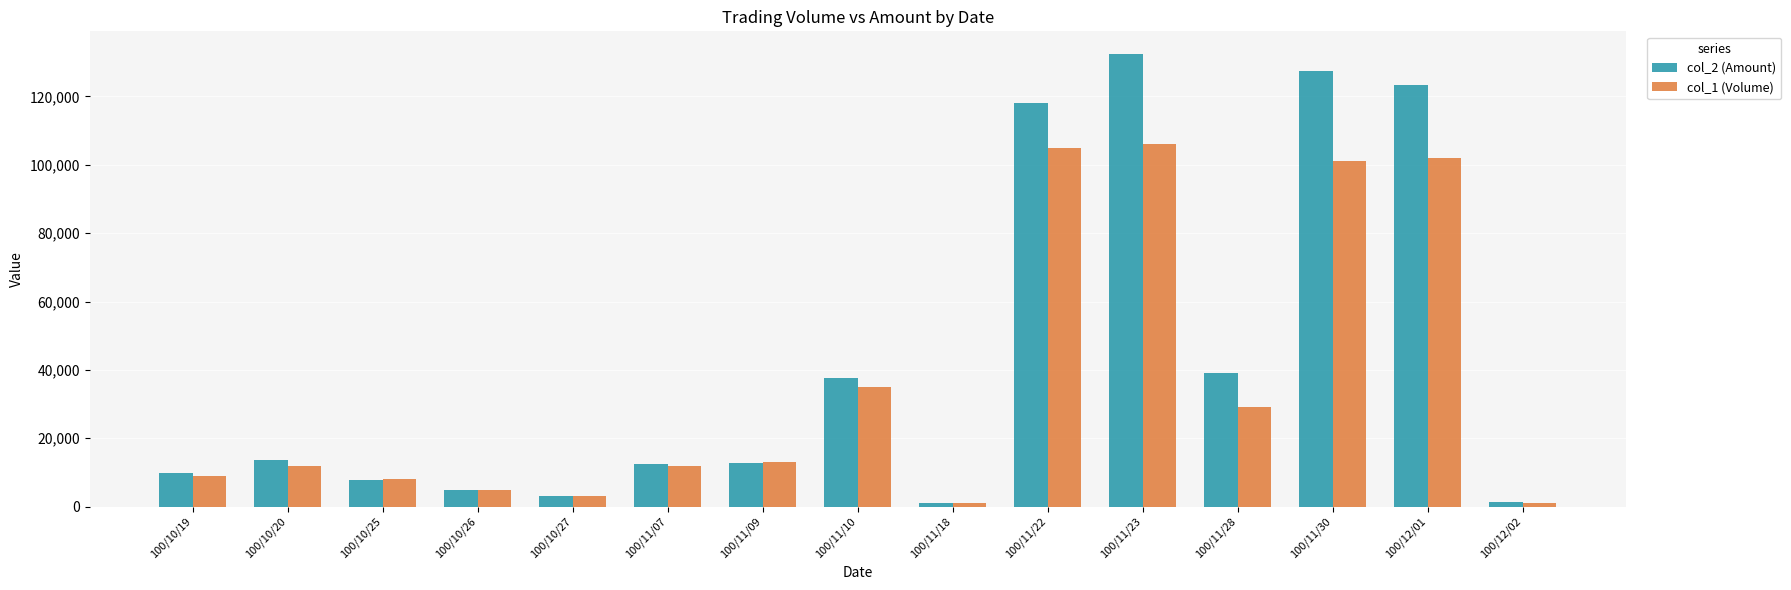

Which series has the largest total across all categories?

col_2 (Amount)